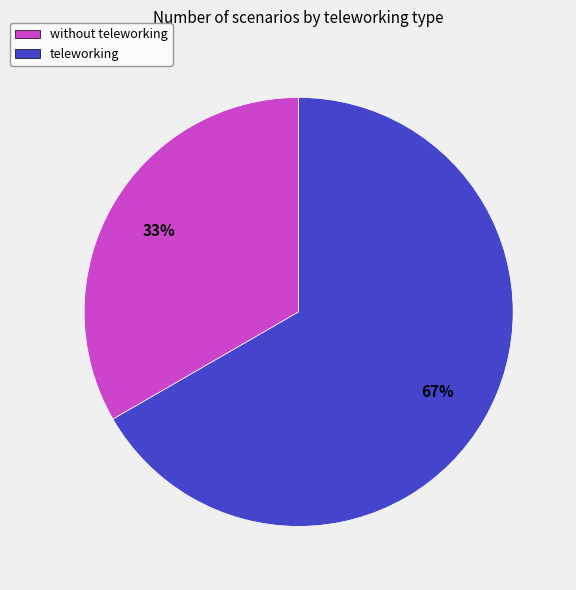

Is the sum of teleworking and without teleworking greater than half?

Yes